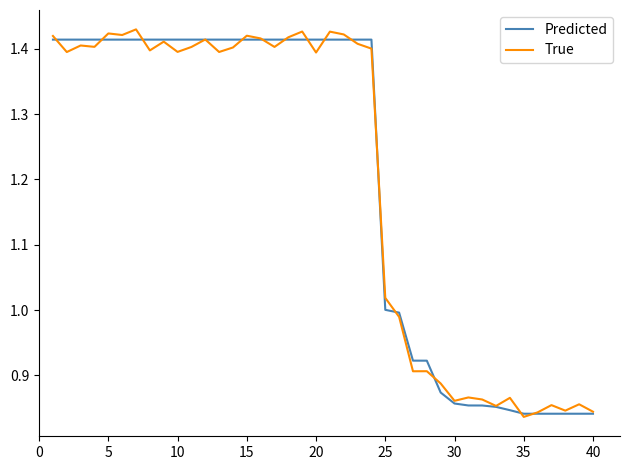

List the series in order of their peak value, lowest first.

Predicted, True